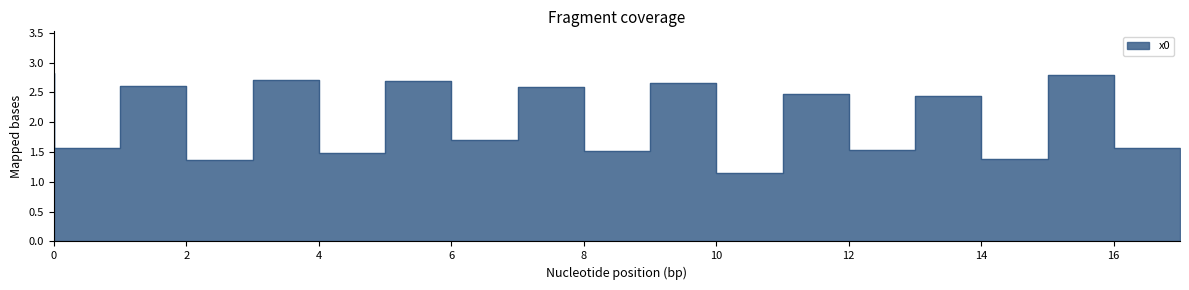

The value at 2 is 1.0. True or false?

False